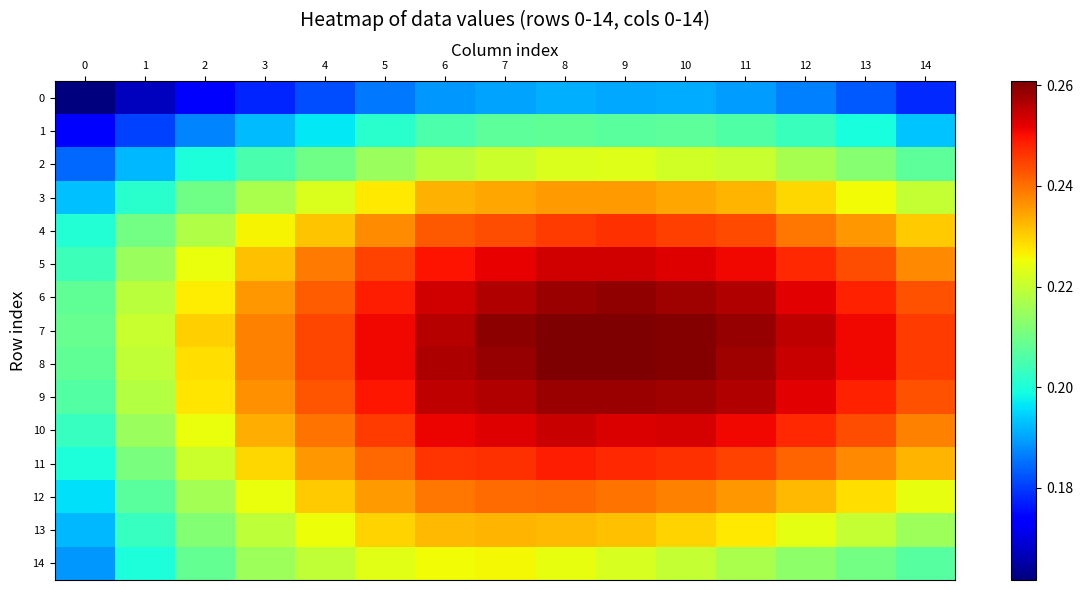

Between 8 and 13, which series saw the biggest shift?

14